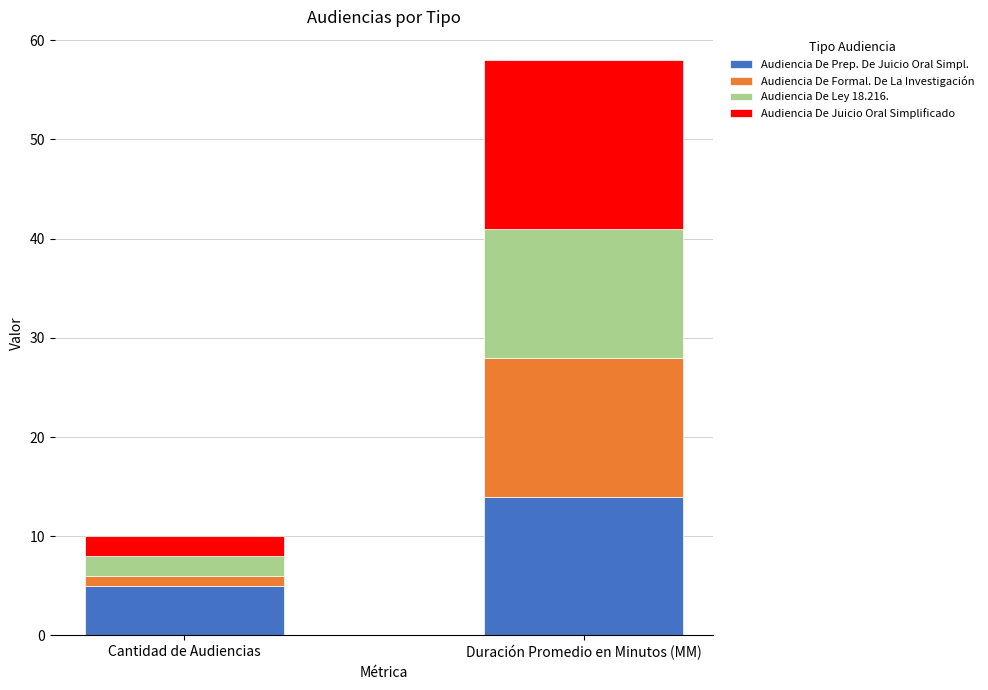

At which label does Audiencia De Prep. De Juicio Oral Simpl. reach its minimum?

Cantidad de Audiencias